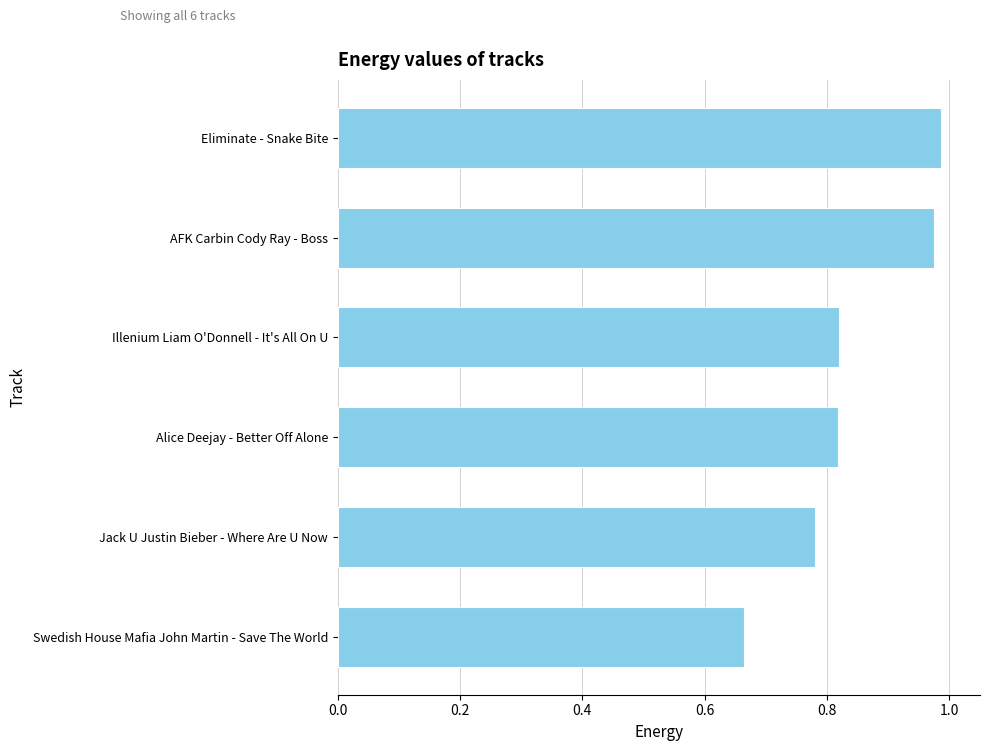

At which label is the value closest to 0?

Swedish House Mafia John Martin - Save The World